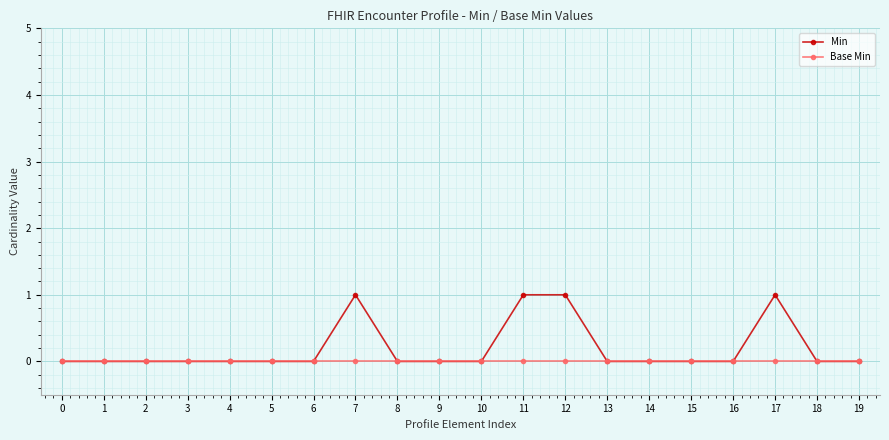

What value does the Min series have at 17?

1